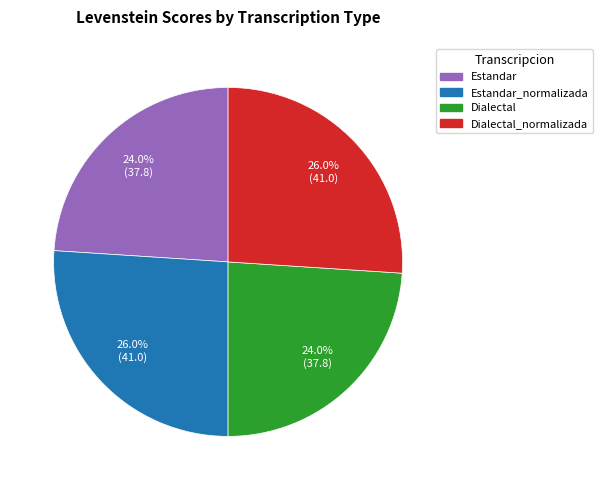

Is there a majority slice in this chart?

No